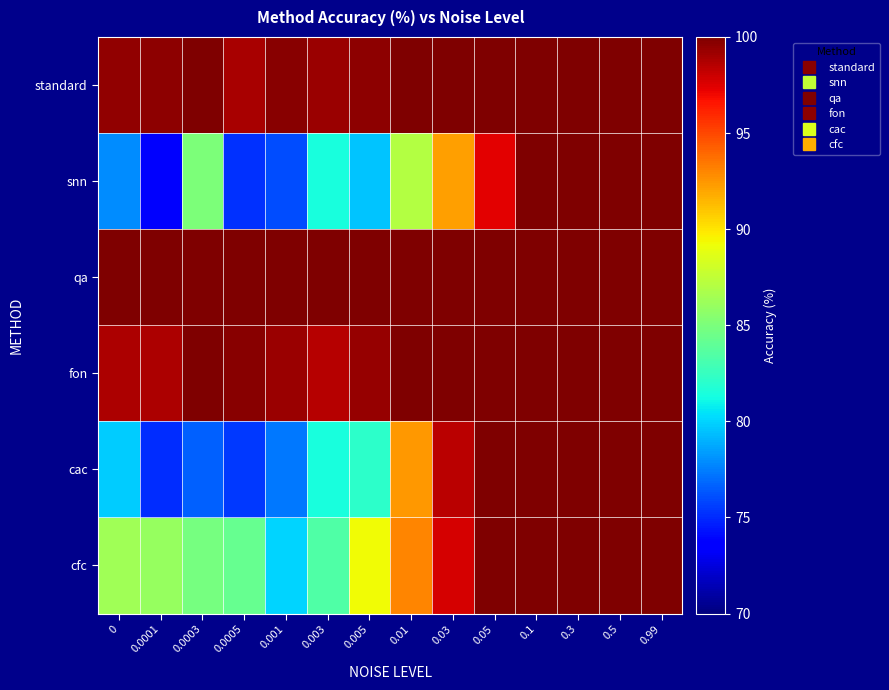

Reading left to right, transcribe all the data shown in this chart.

standard: 0=99.4	0.0001=99.6	0.0003=100.0	0.0005=98.9	0.001=99.7	0.003=99.3	0.005=99.6	0.01=100.0	0.03=100.0	0.05=100.0	0.1=100.0	0.3=100.0	0.5=100.0	0.99=100.0
snn: 0=77.9	0.0001=73.3	0.0003=85.1	0.0005=75.2	0.001=76.0	0.003=81.4	0.005=79.5	0.01=87.1	0.03=92.2	0.05=97.3	0.1=100.0	0.3=100.0	0.5=100.0	0.99=100.0
qa: 0=100.0	0.0001=100.0	0.0003=100.0	0.0005=100.0	0.001=100.0	0.003=100.0	0.005=100.0	0.01=100.0	0.03=100.0	0.05=100.0	0.1=100.0	0.3=100.0	0.5=100.0	0.99=100.0
fon: 0=98.8	0.0001=98.8	0.0003=100.0	0.0005=99.7	0.001=99.2	0.003=98.5	0.005=99.3	0.01=100.0	0.03=100.0	0.05=100.0	0.1=100.0	0.3=100.0	0.5=100.0	0.99=100.0
cac: 0=79.8	0.0001=75.1	0.0003=76.6	0.0005=75.5	0.001=77.3	0.003=81.5	0.005=82.1	0.01=92.4	0.03=98.5	0.05=100.0	0.1=100.0	0.3=100.0	0.5=100.0	0.99=100.0
cfc: 0=86.3	0.0001=86.0	0.0003=84.8	0.0005=84.2	0.001=80.0	0.003=83.5	0.005=89.3	0.01=93.0	0.03=97.7	0.05=100.0	0.1=100.0	0.3=100.0	0.5=100.0	0.99=100.0